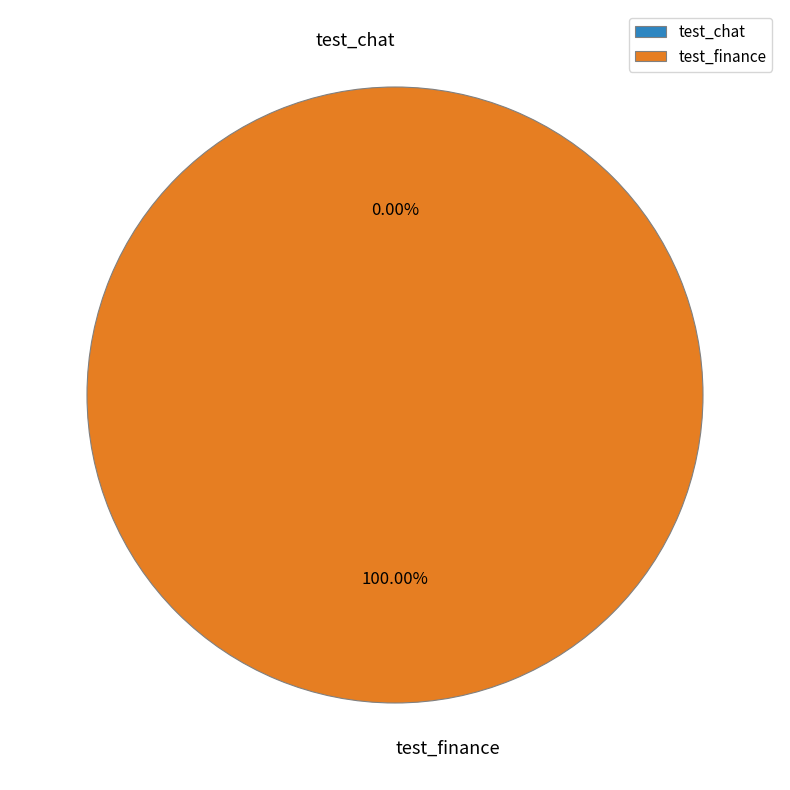

To the nearest percent, what portion does test_finance represent?

100%